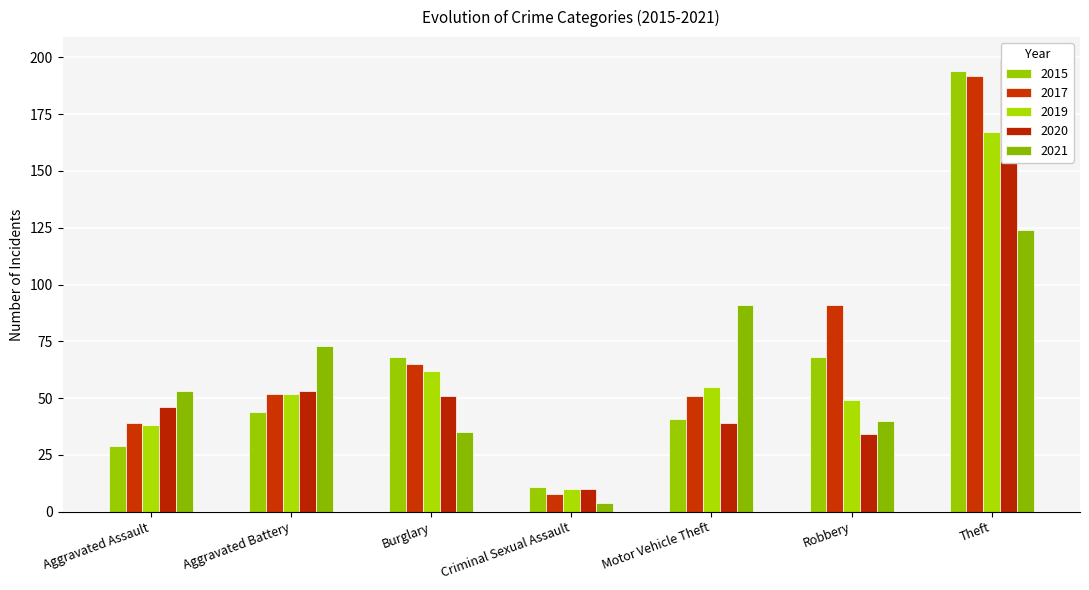

What is the greatest value displayed?

199